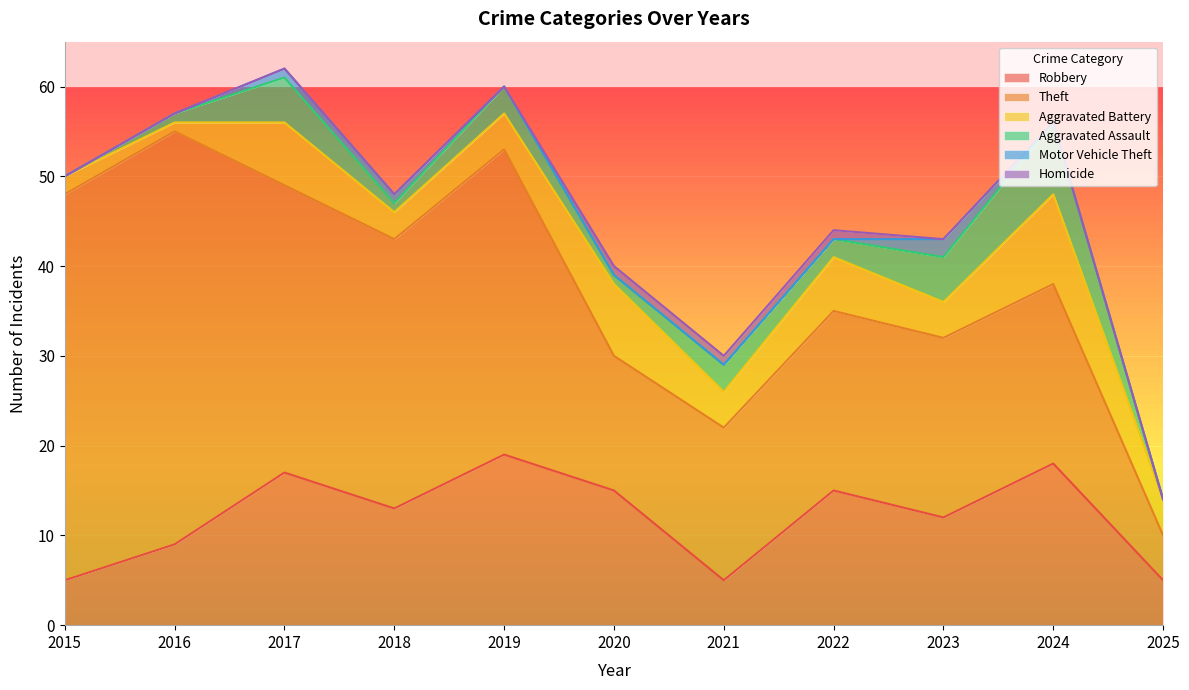

True or false: Theft has a value of 17 at 2021.

True